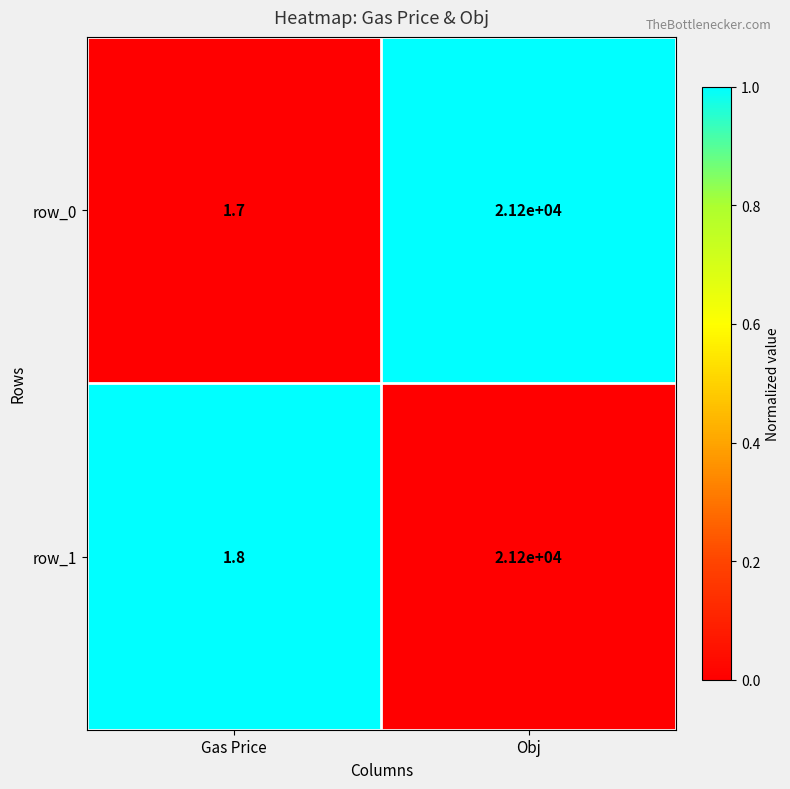

Between Gas Price and Obj, which series saw the biggest shift?

row_0